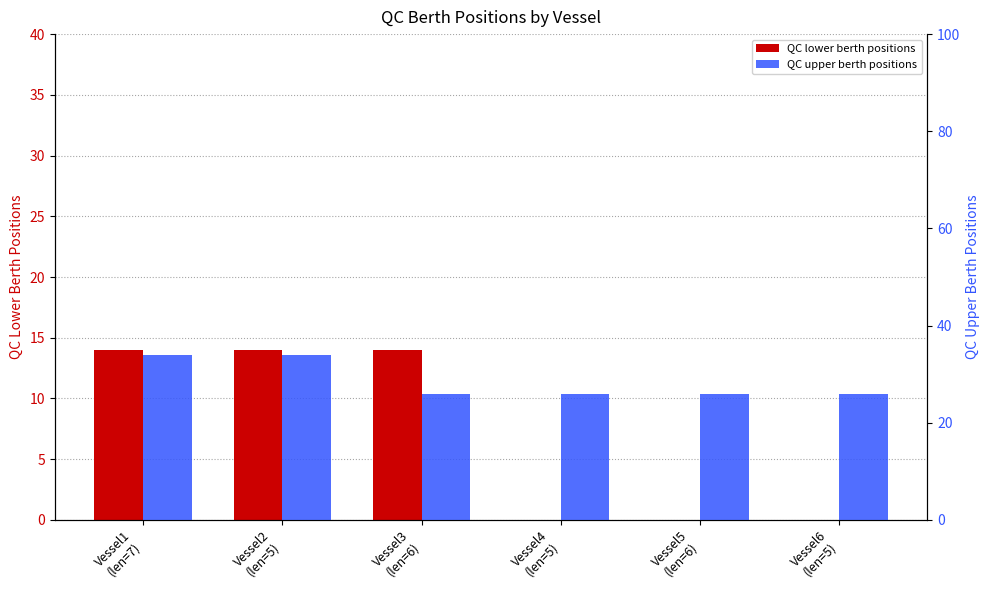

Which series has the largest total across all categories?

QC upper berth positions